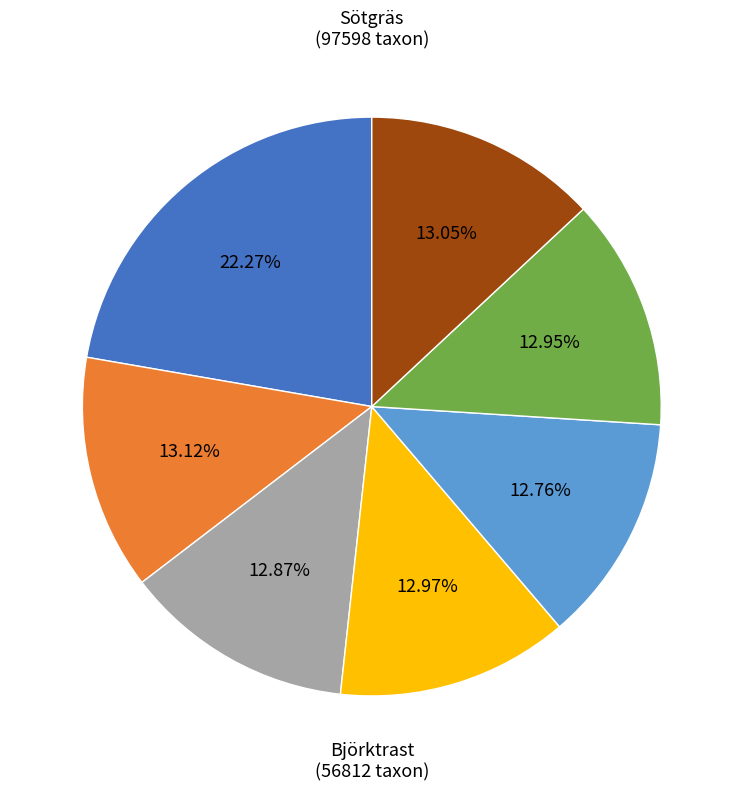

Is there any slice that represents more than half of the pie?

No